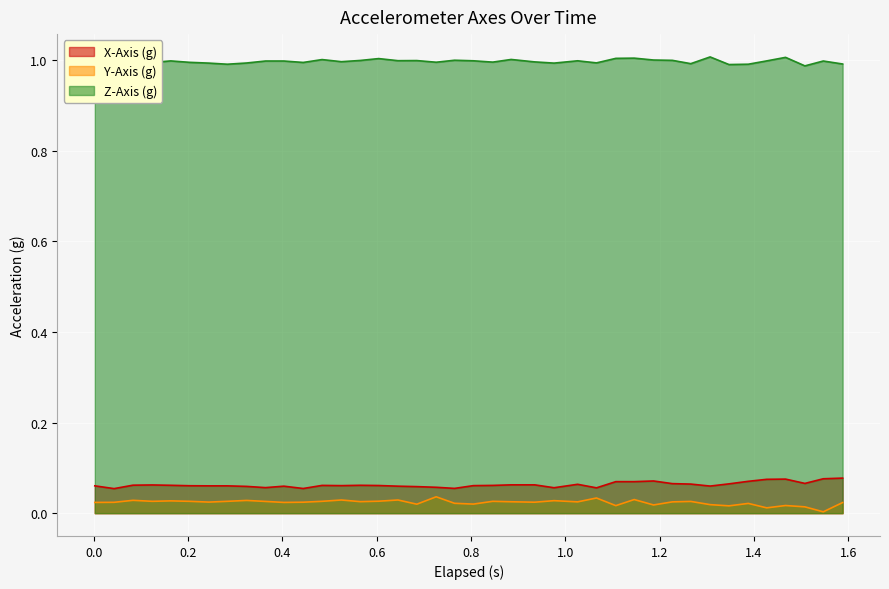

How many X-Axis (g) values are between 0 and 1?

40